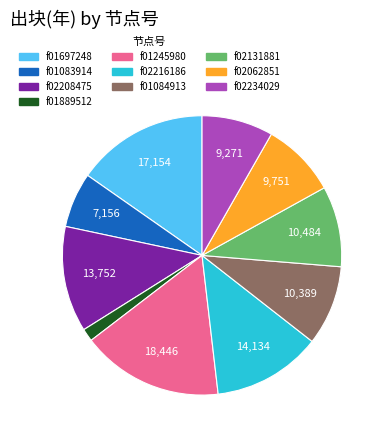

Does any single category account for the majority?

No